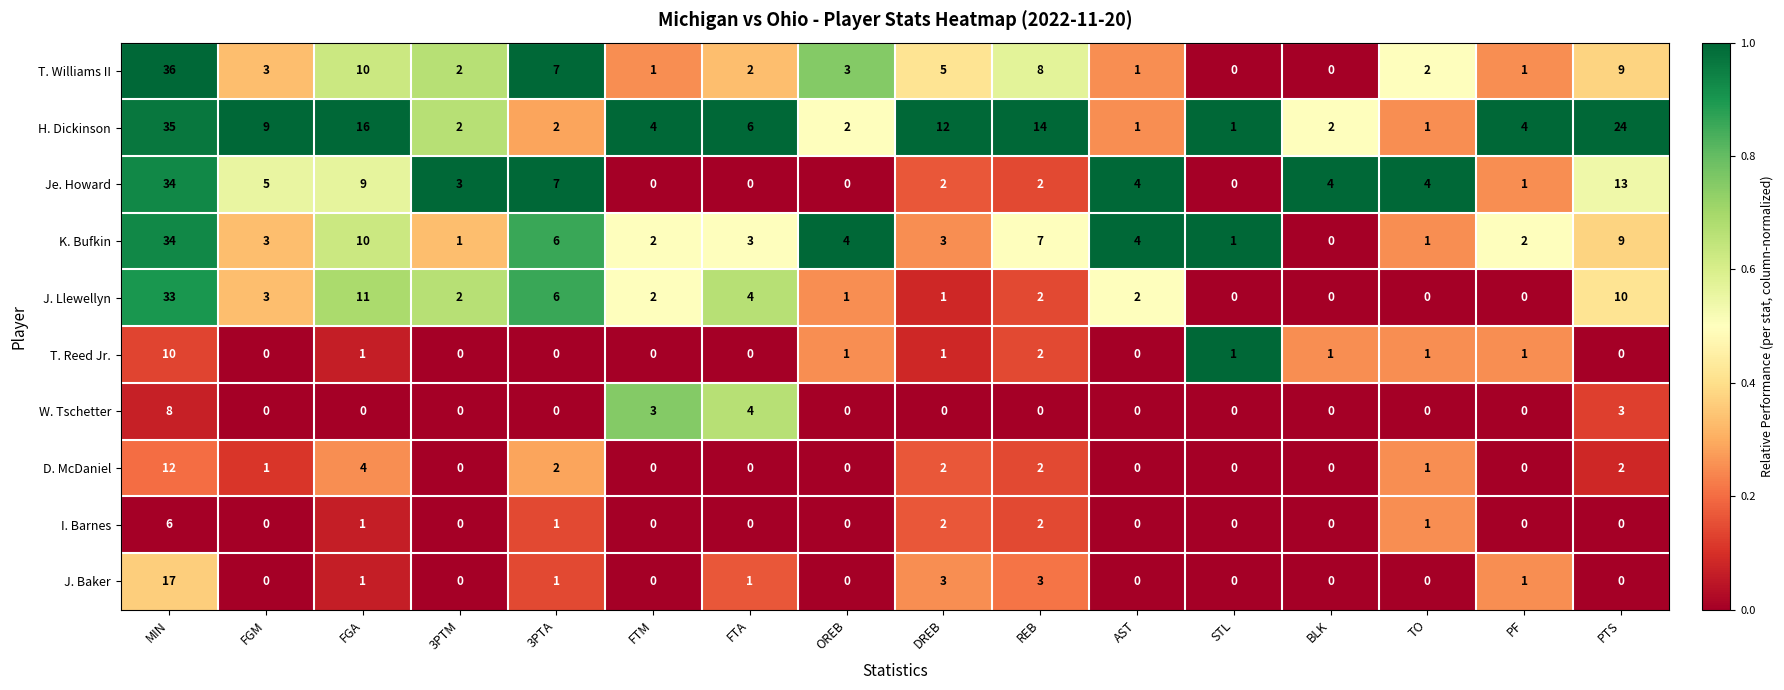

Which series has the largest total across all categories?

H. Dickinson